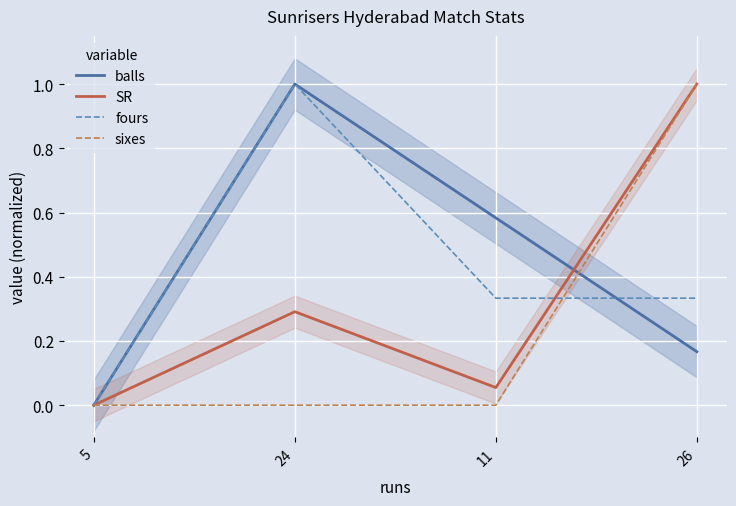

What are all the series names shown in the legend?

balls, SR, fours, sixes